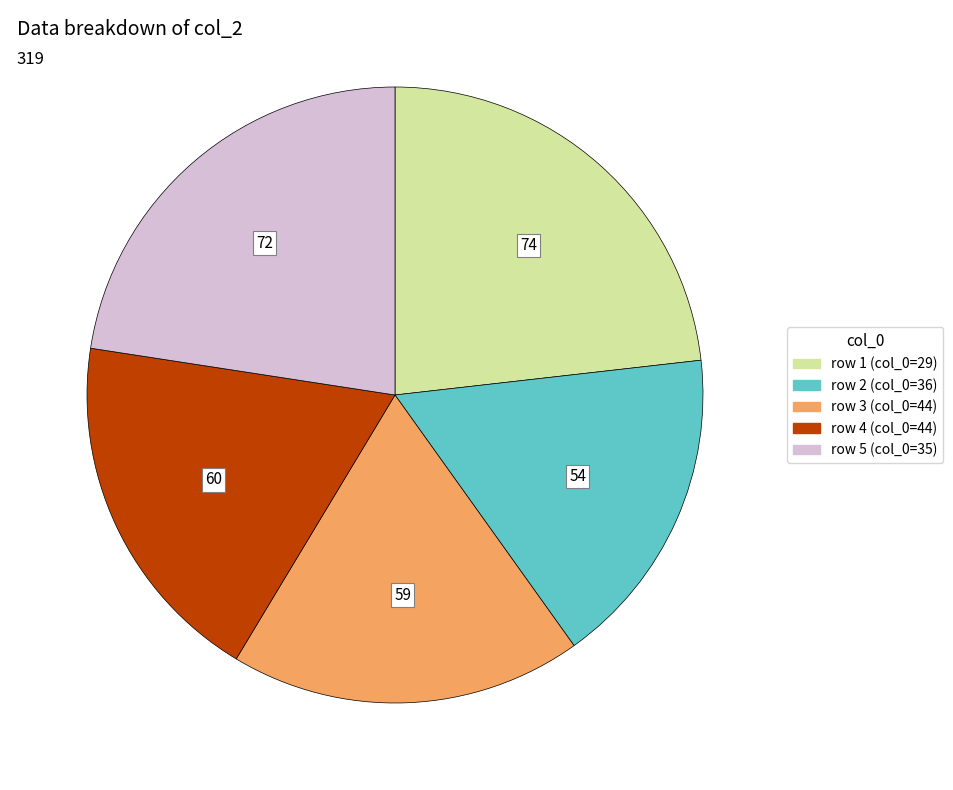

Is there any slice that represents more than half of the pie?

No